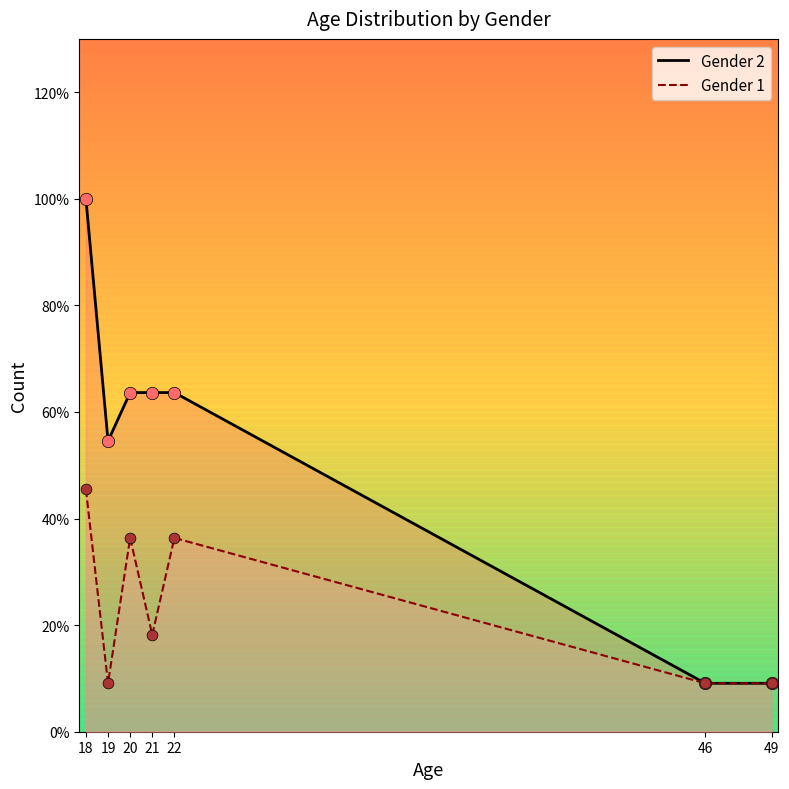

Which series has the largest total across all categories?

Gender 2